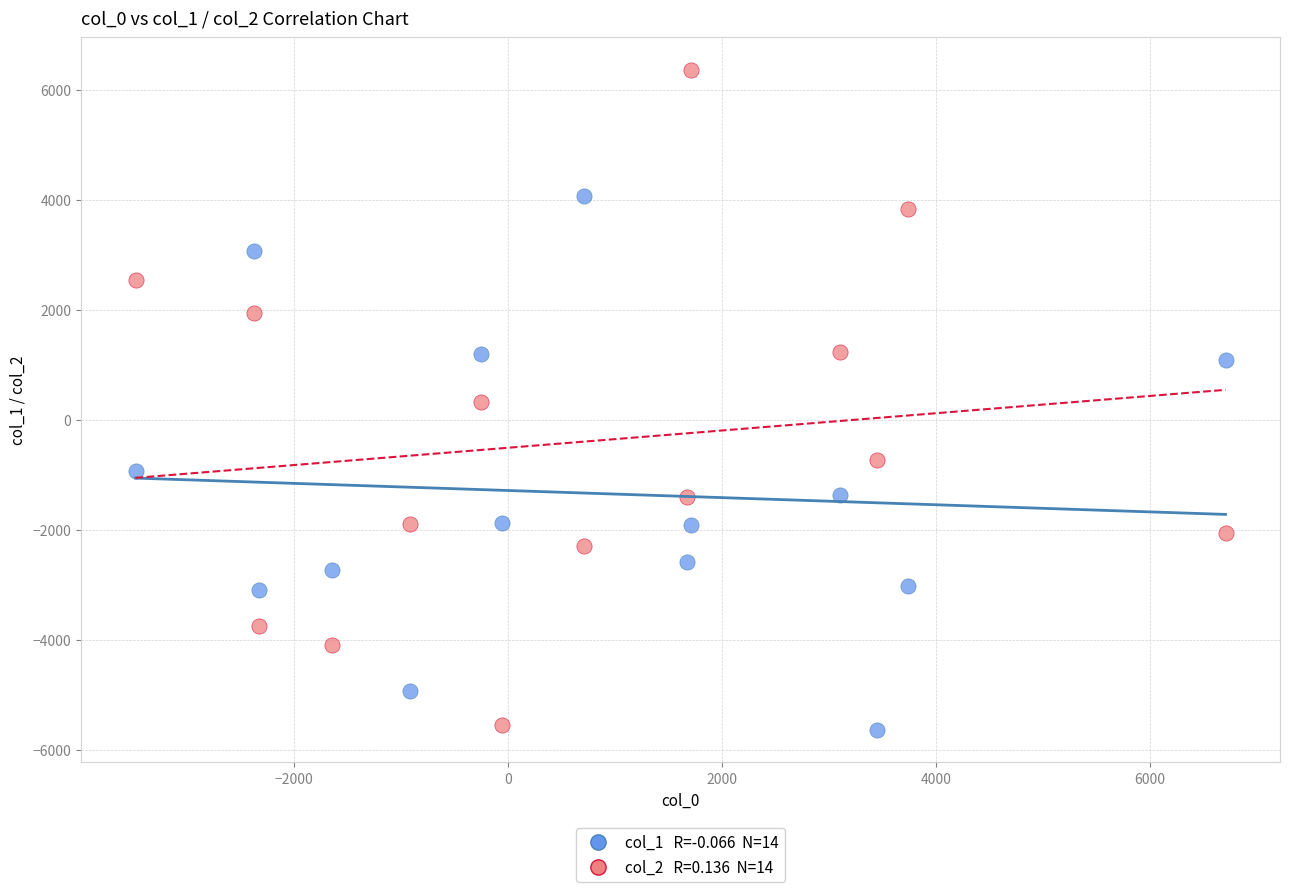

Across all data points, what is the range of X values (max minus min)?

10185.6